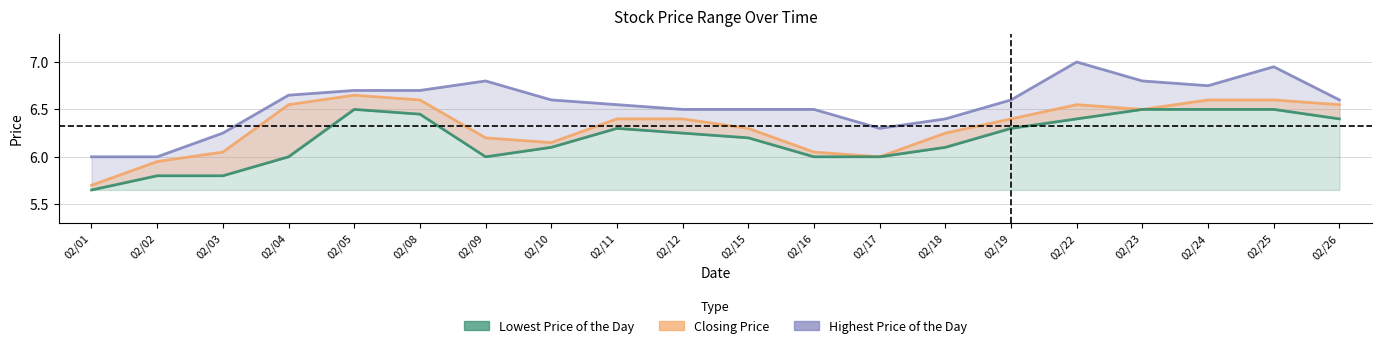

True or false: Closing Price and Highest Price of the Day cross at least once.

False